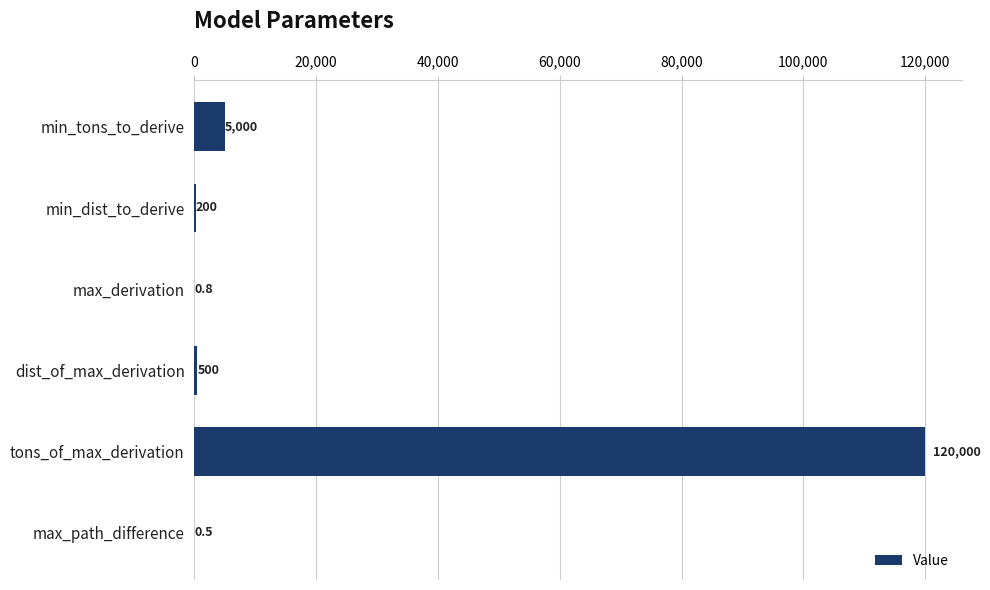

Reading bottom to top, list all the values displayed in this chart.

max_path_difference=0.5	tons_of_max_derivation=120000.0	dist_of_max_derivation=500.0	max_derivation=0.8	min_dist_to_derive=200.0	min_tons_to_derive=5000.0